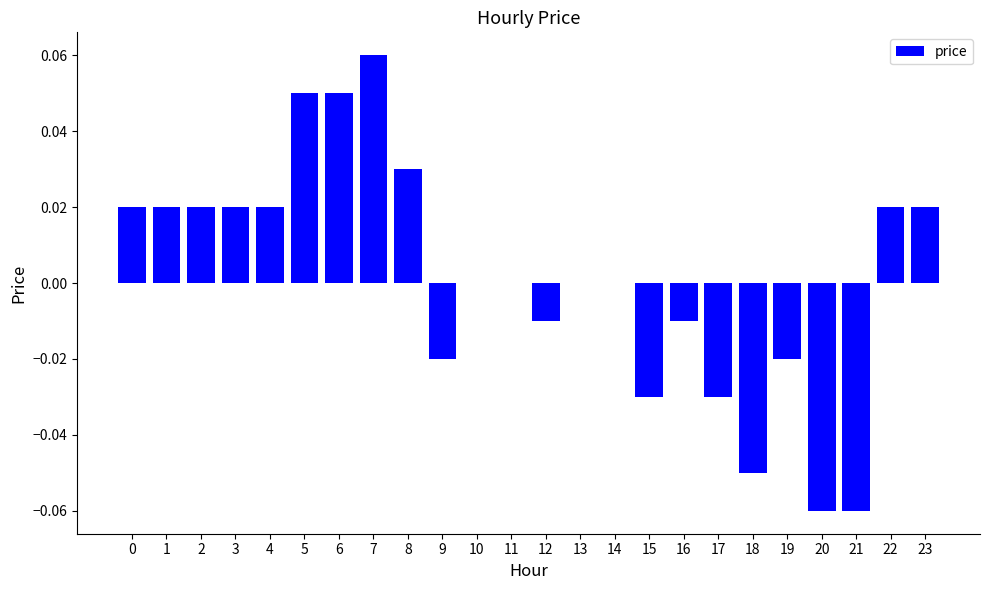

The value at 14 is -0.1. True or false?

False